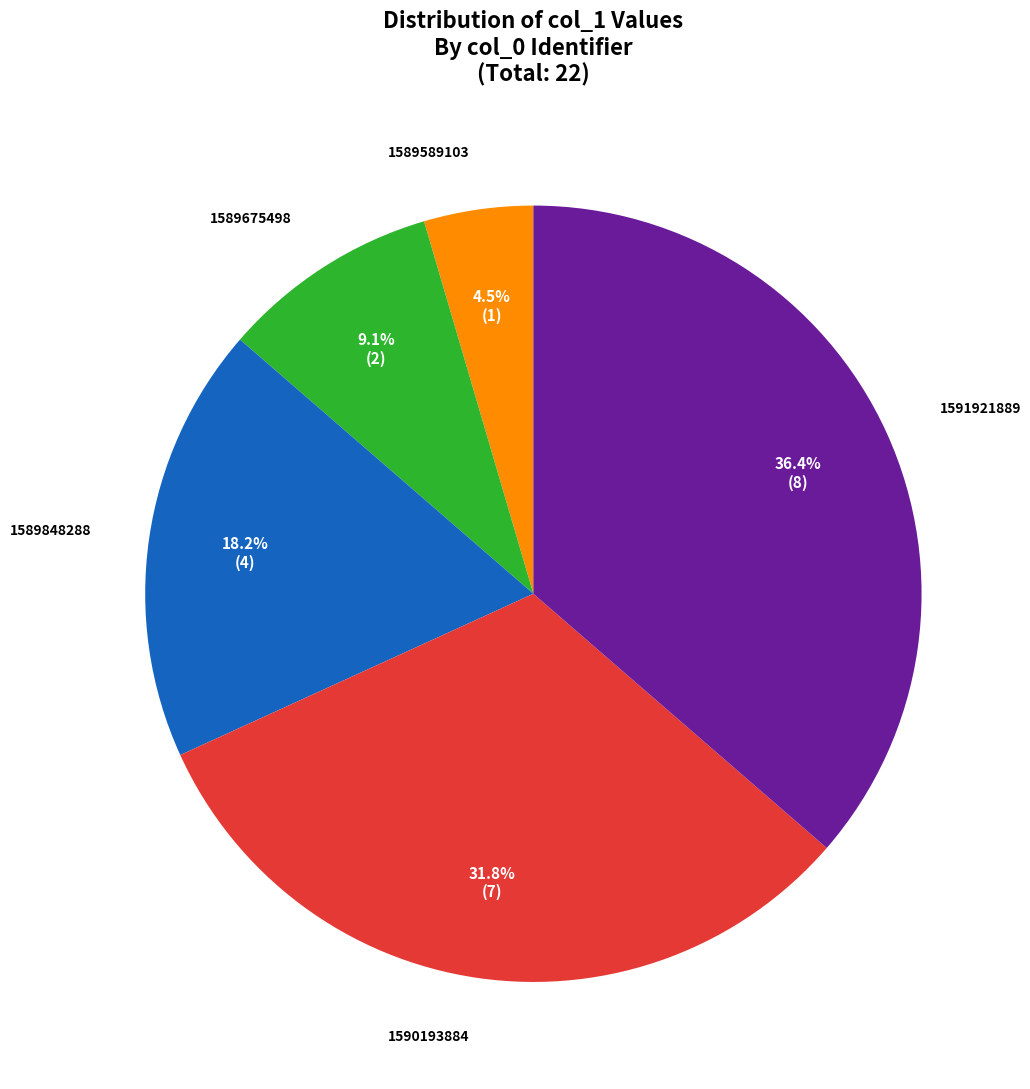

Does any single category account for the majority?

No